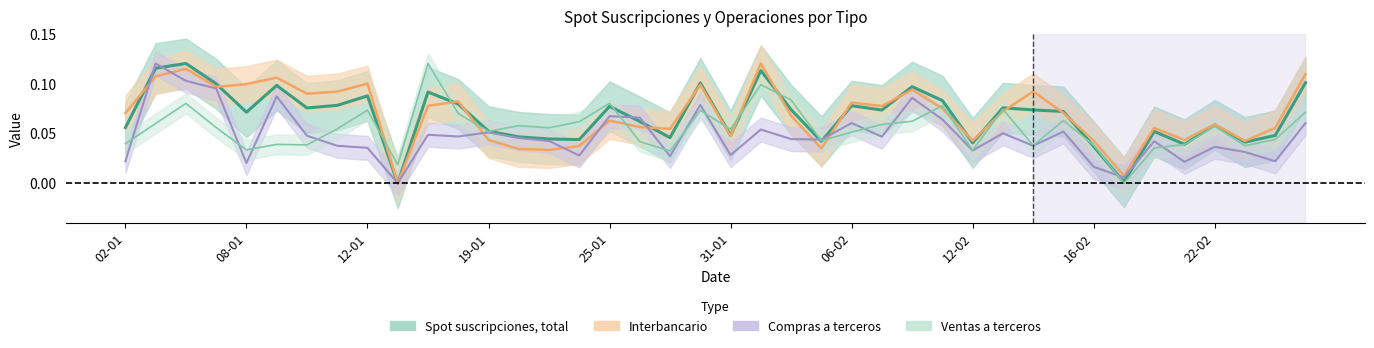

Which series ends up on top after the final intersection of Compras a terceros and Interbancario?

Interbancario